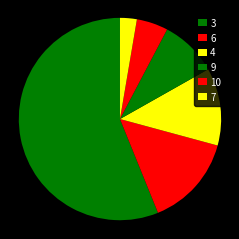

How many slices are in this pie chart?

6